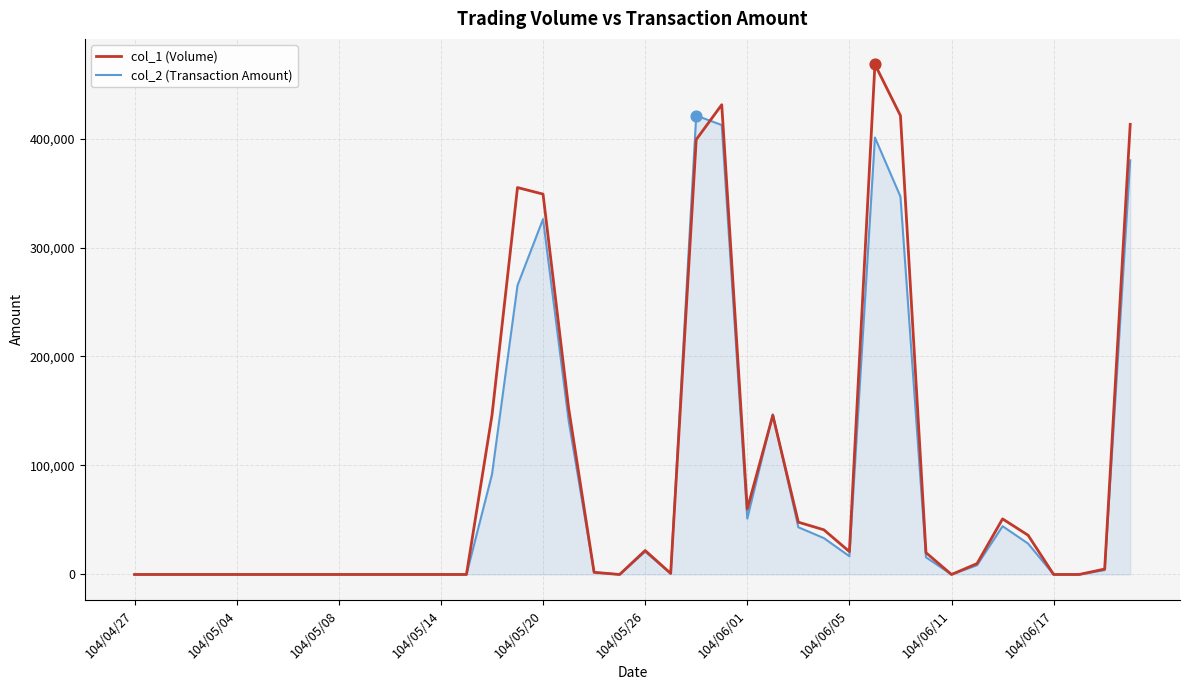

Rank the series by their maximum value, from highest to lowest.

col_1 (Volume), col_2 (Transaction Amount)